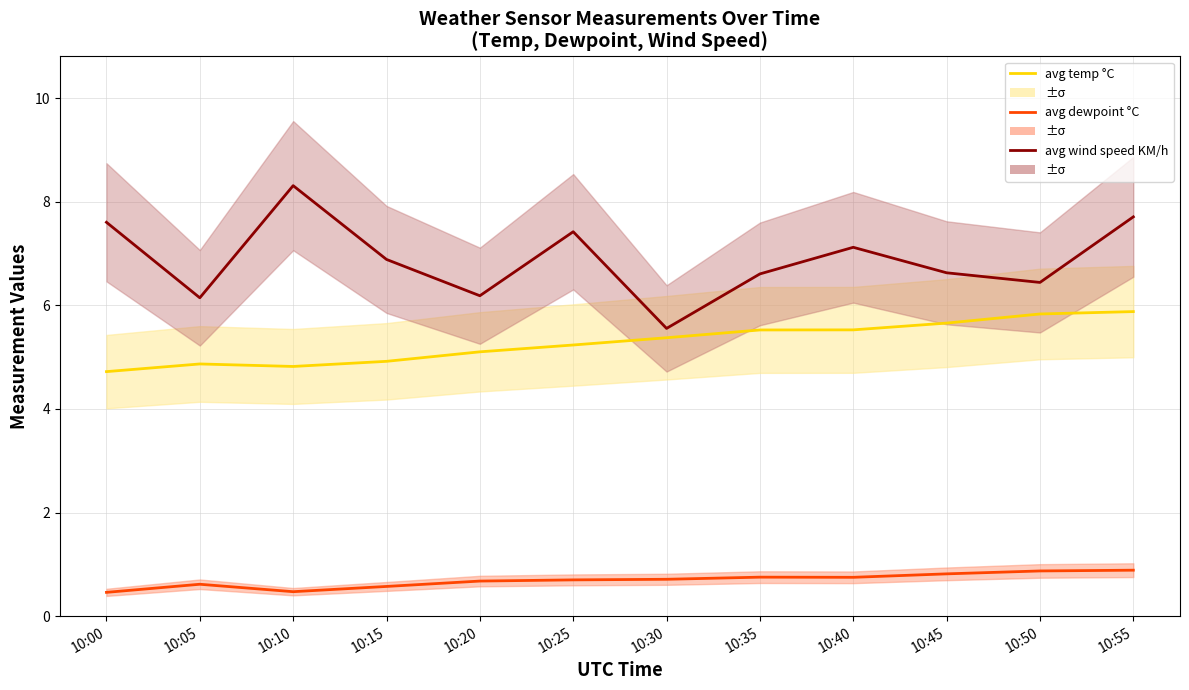

What is the difference between the avg temp °C values at 10:25 and 10:00?

0.5